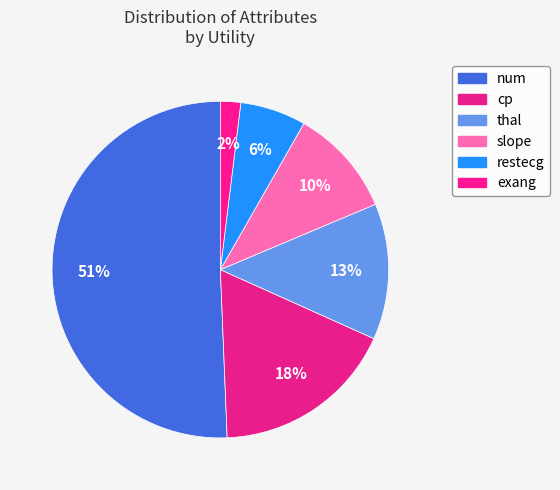

Which slice is the largest?

num